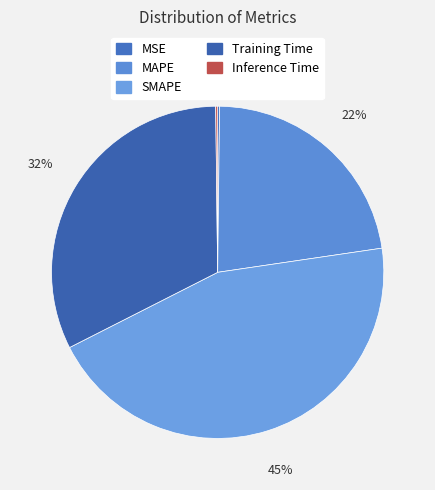

Combined, do SMAPE and MSE account for over 50%?

No